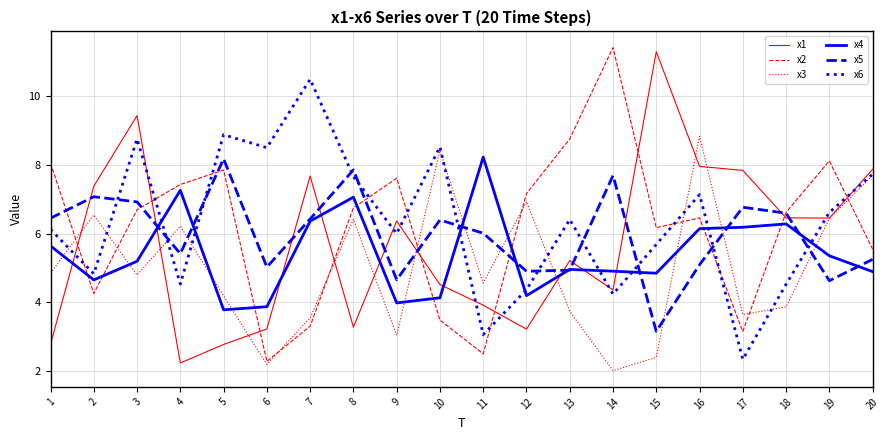

Is the value of x4 at 11 greater than the value of x6 at 19?

Yes